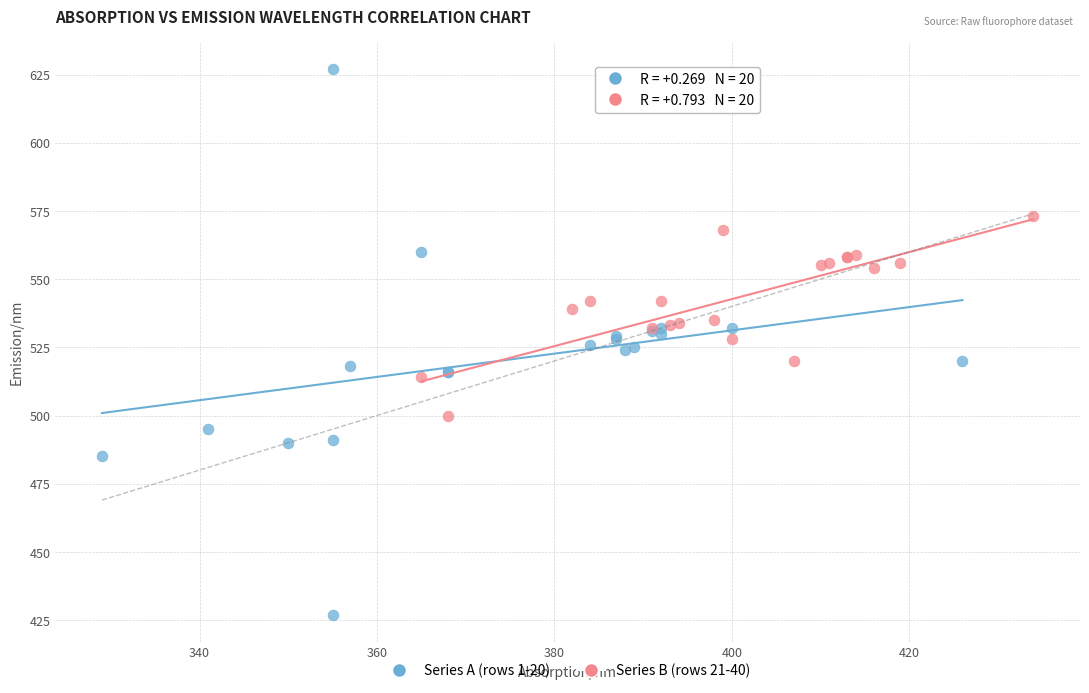

Which series reaches the minimum Y coordinate?

Series A (rows 1-20)